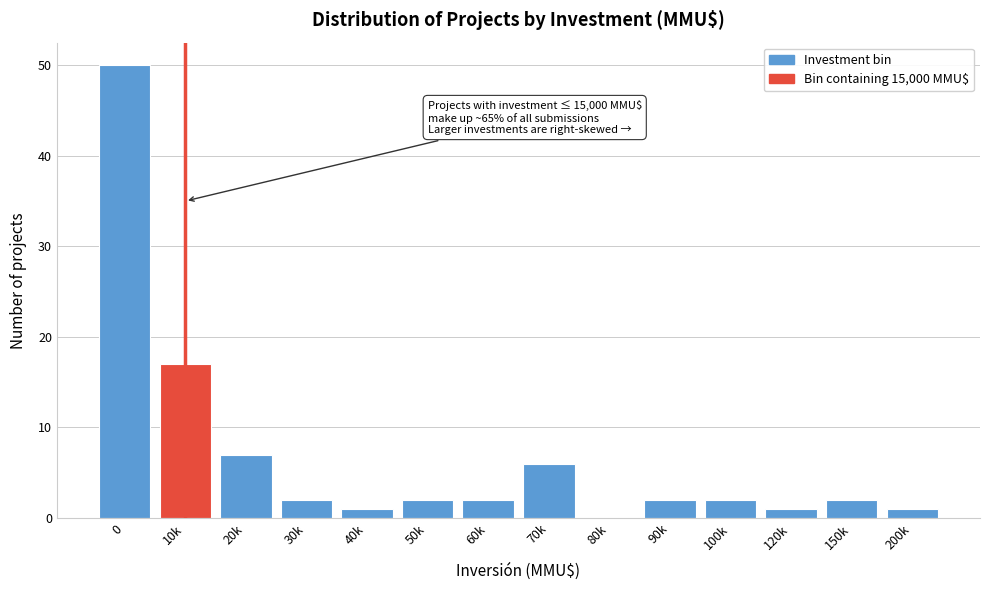

Reading left to right, transcribe all the data shown in this chart.

0=50	10k=17	20k=7	30k=2	40k=1	50k=2	60k=2	70k=6	80k=0	90k=2	100k=2	120k=1	150k=2	200k=1